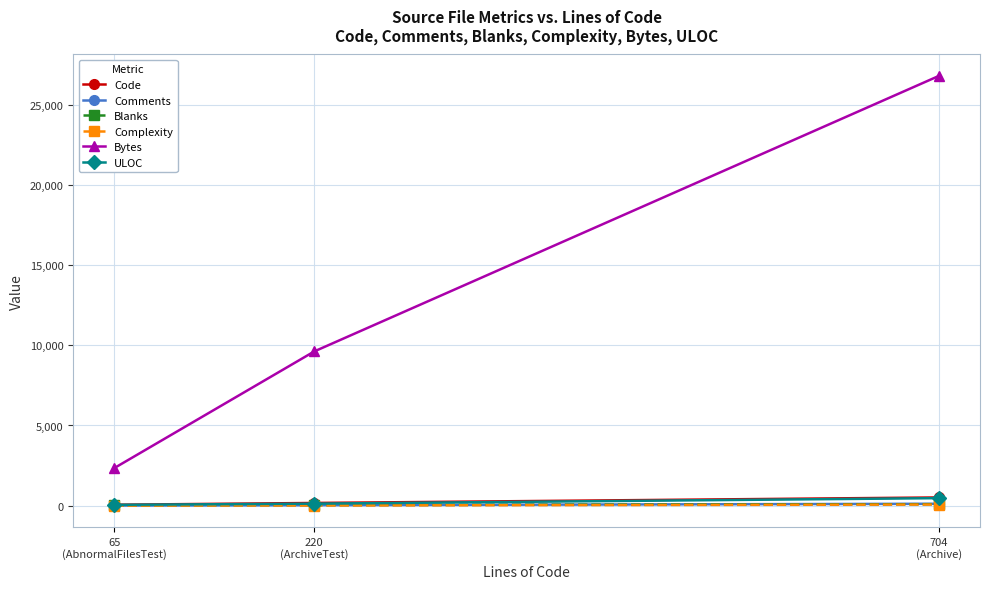

True or false: Complexity has a value of 0 at 65
(AbnormalFilesTest).

True